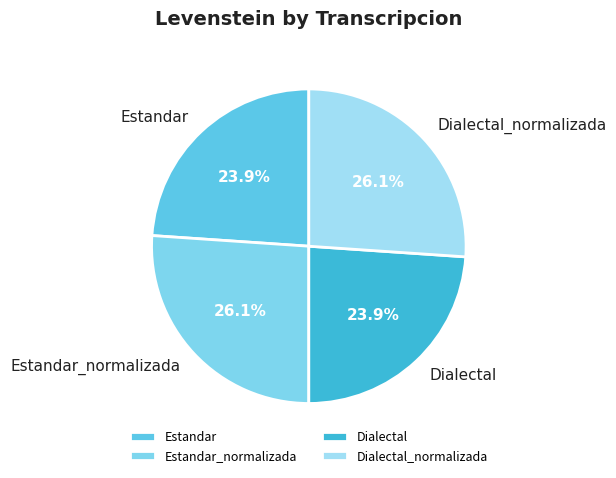

To the nearest percent, what portion does Dialectal represent?

24%